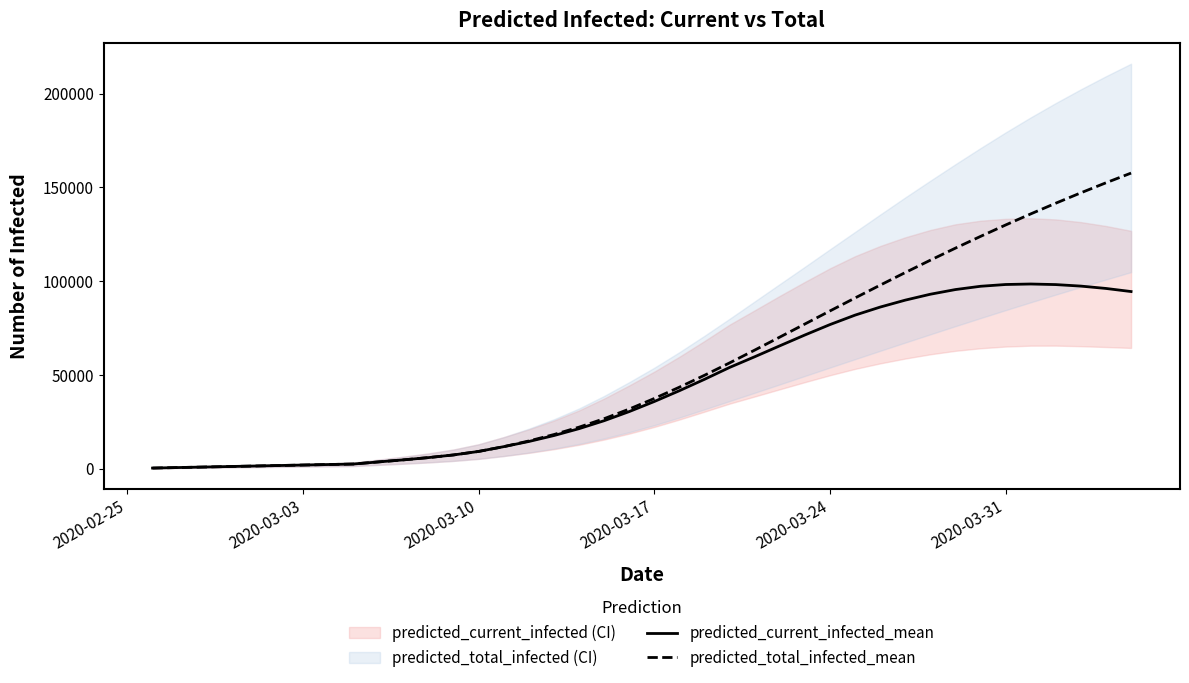

The predicted_total_infected_mean series shows 46804 at 39. True or false?

False